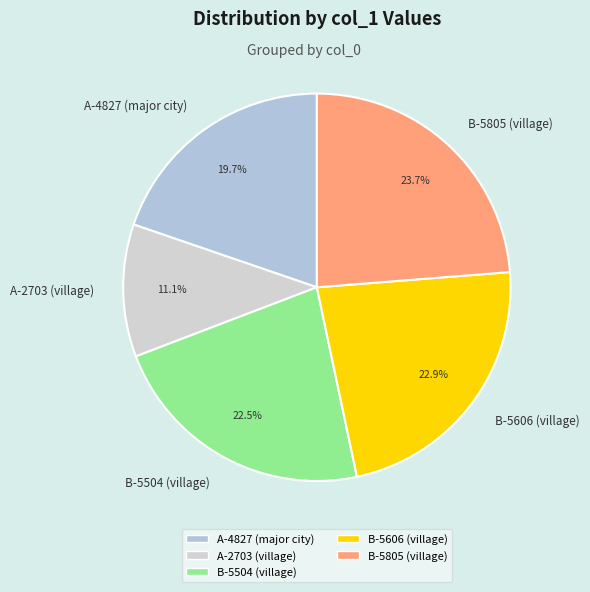

What portion of the pie excludes B-5606 (village)?

77.1%